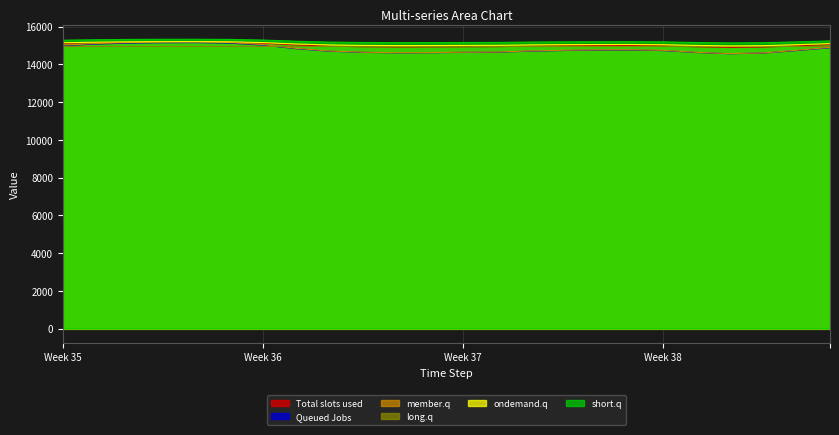

What is the spread (max minus min) of values at 5?

196.0